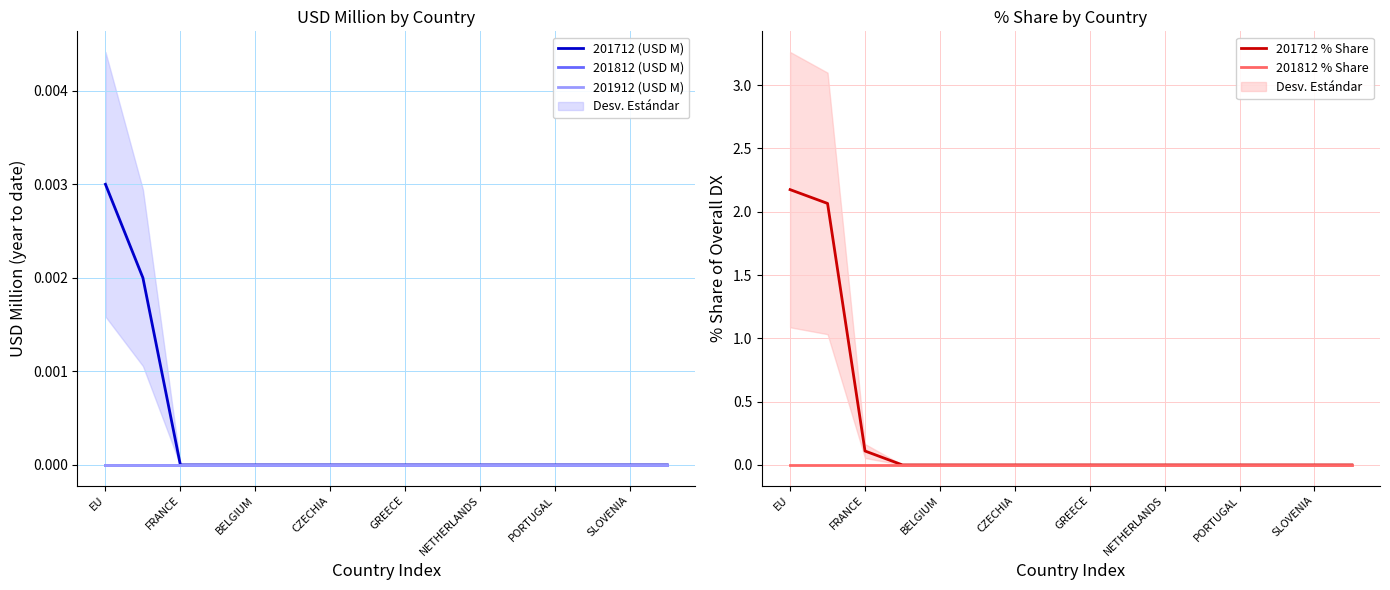

At which label is 201712 % Share closest to 1?

FRANCE